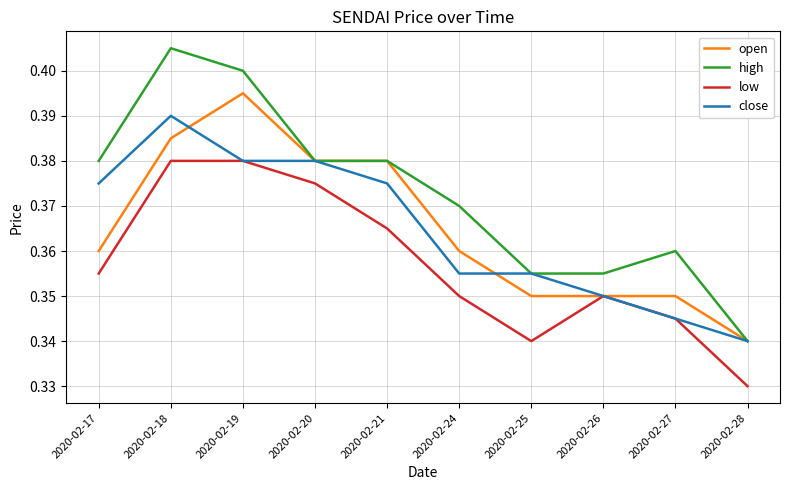

Which series has the largest range (max minus min)?

high